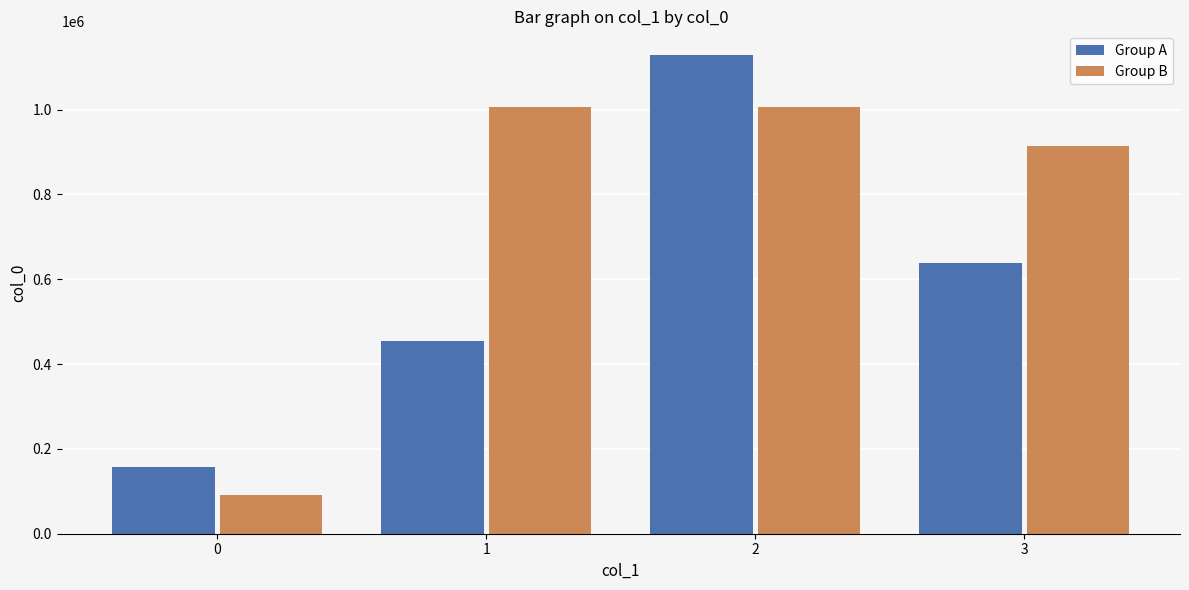

Between 0 and 1, which series saw the biggest shift?

Group B